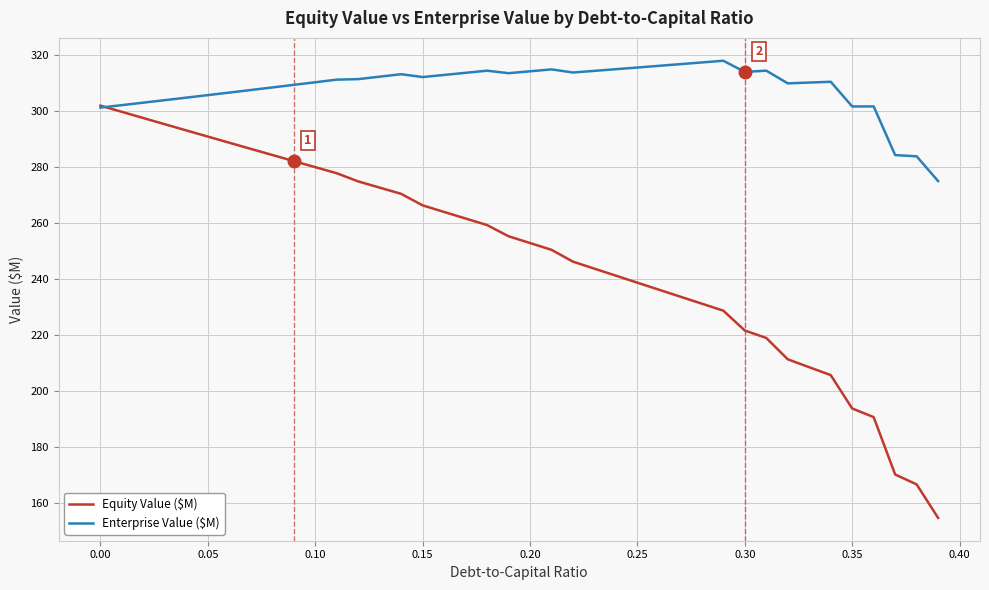

What is the difference between the maximum and second lowest values in the Enterprise Value ($M) series?

34.1